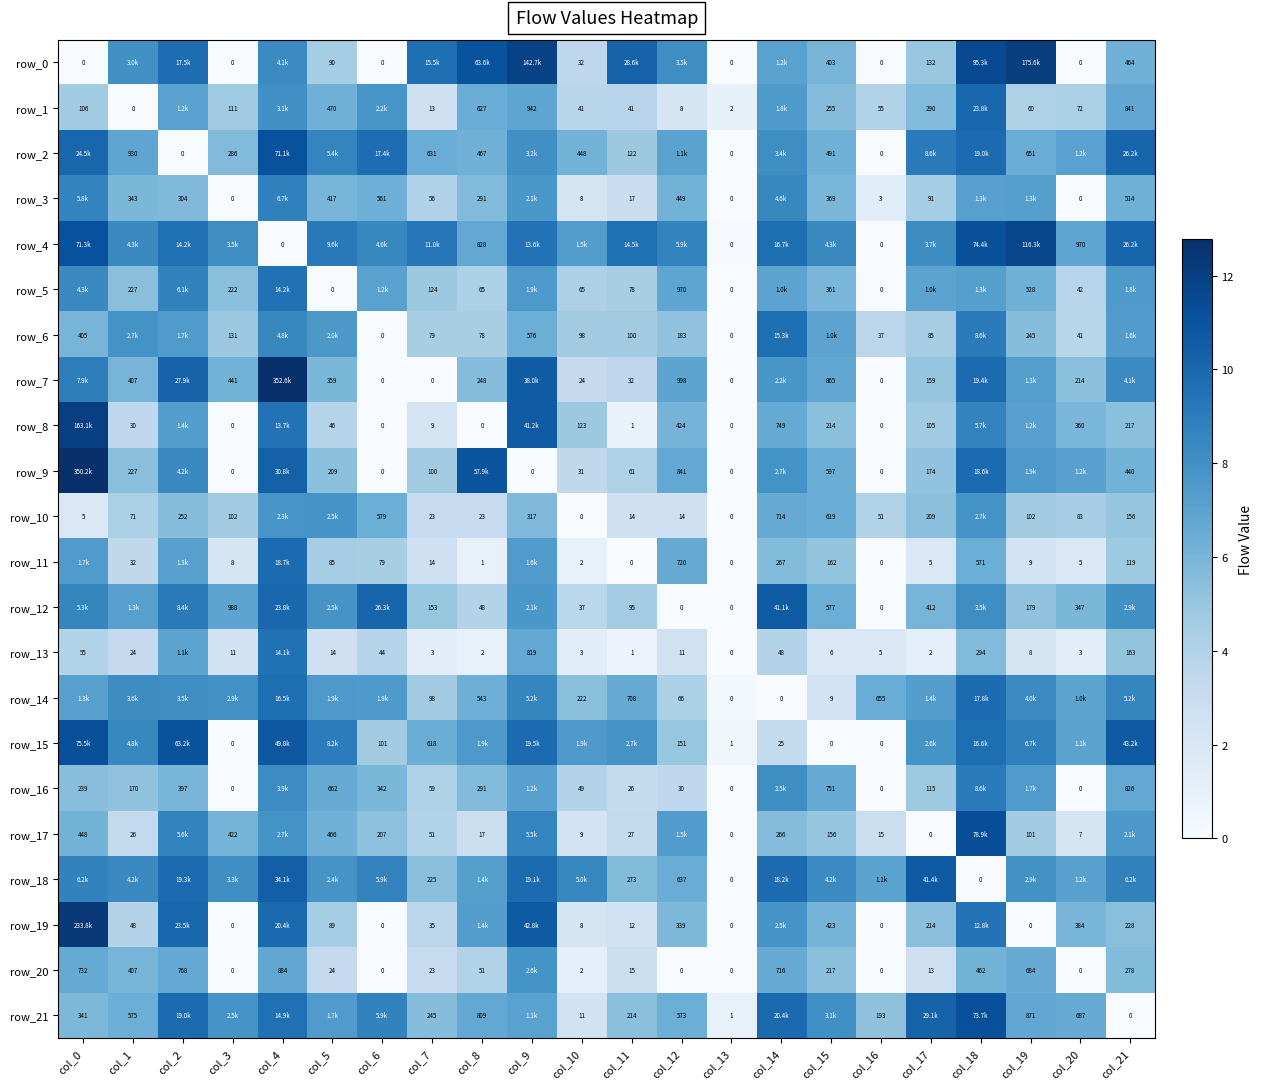

At which label is row_19 closest to 6?

col_20